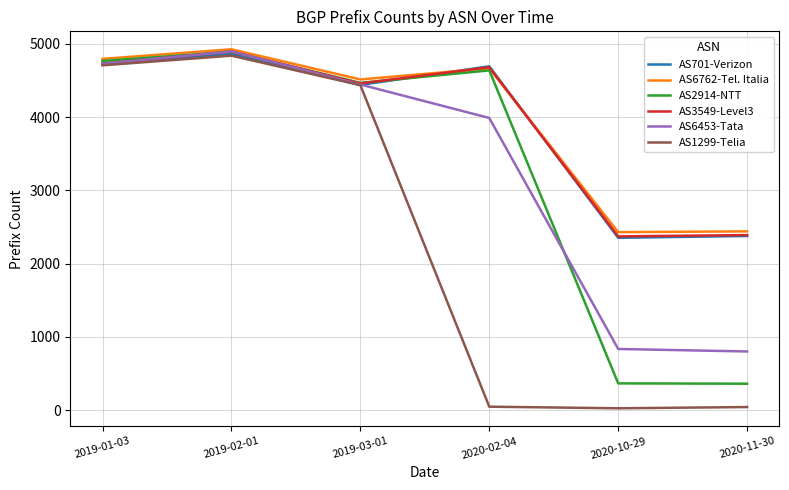

Where is the first local maximum for AS6453-Tata?

2019-02-01